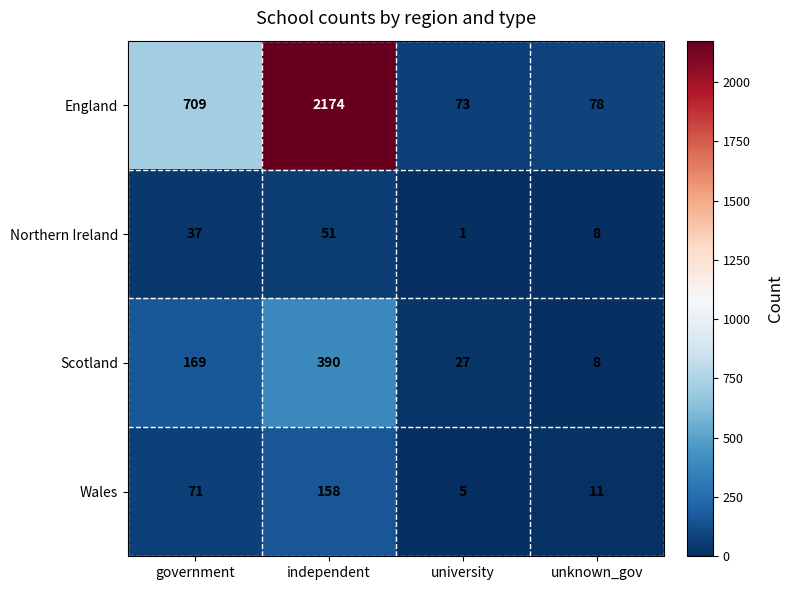

At how many categories does at least one series exceed 578?

2